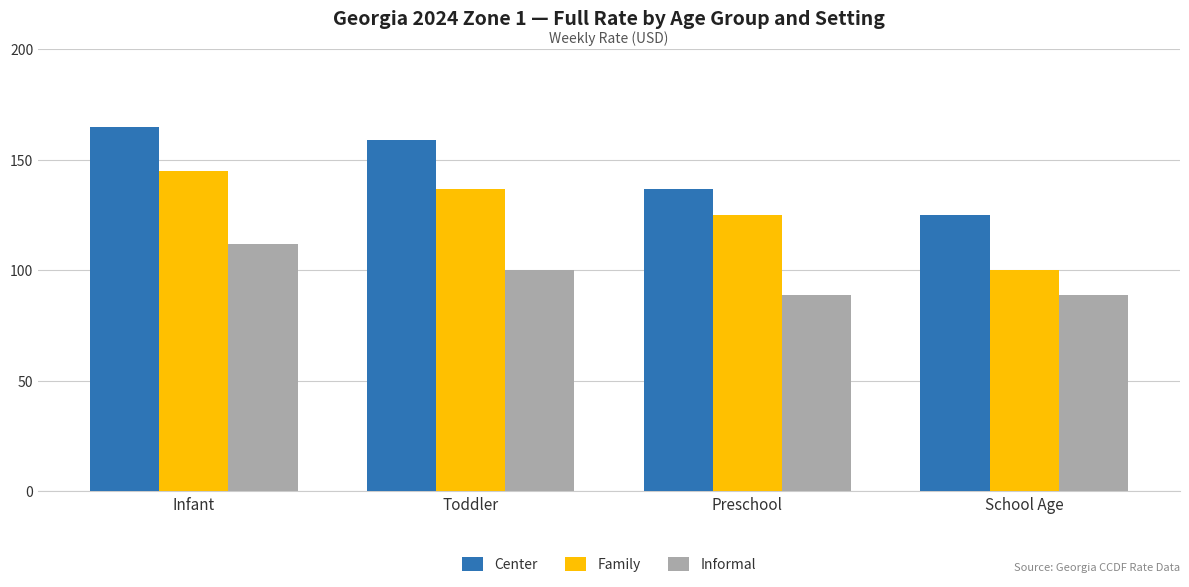

Rank the series at Preschool from highest to lowest value.

Center, Family, Informal